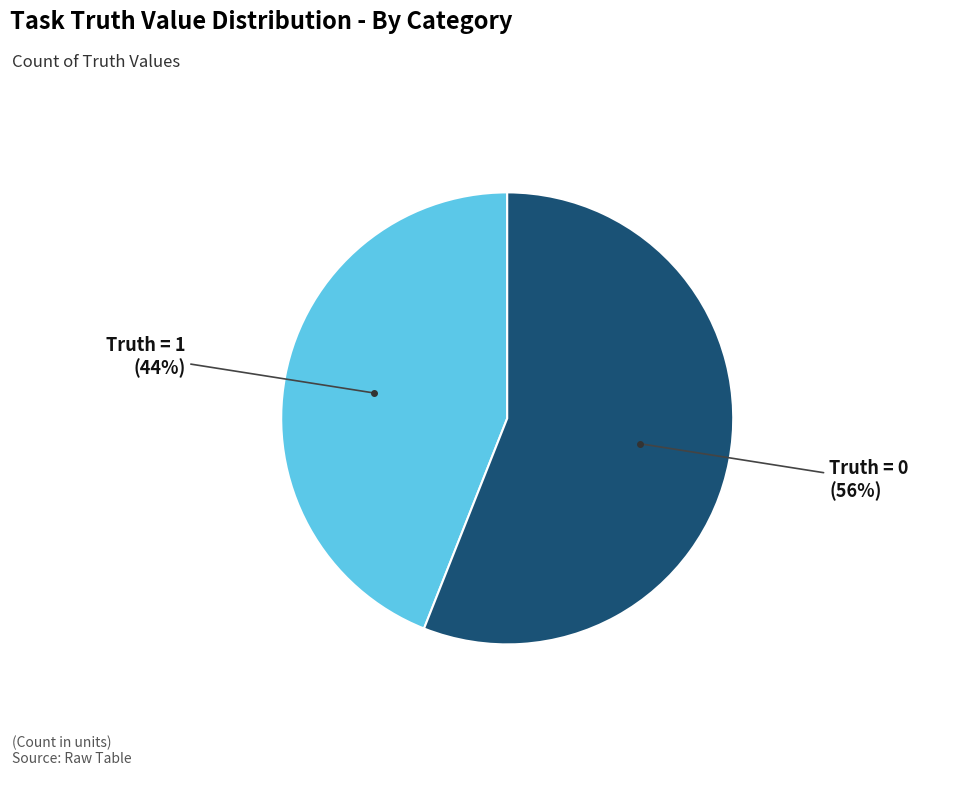

Is there any slice that represents more than half of the pie?

Yes